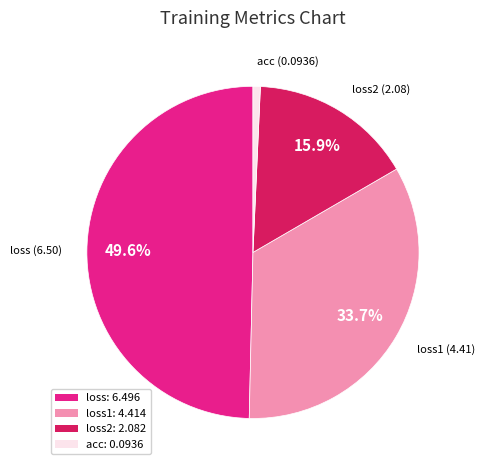

To the nearest percent, what portion does loss1 represent?

34%